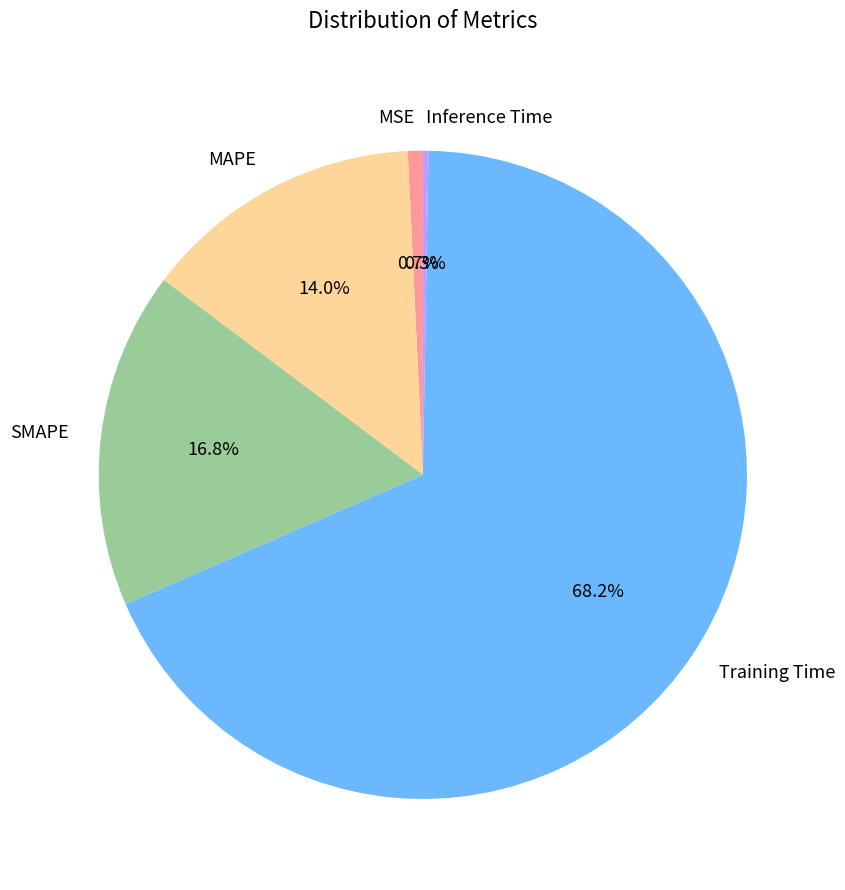

Is there any slice that represents more than half of the pie?

Yes